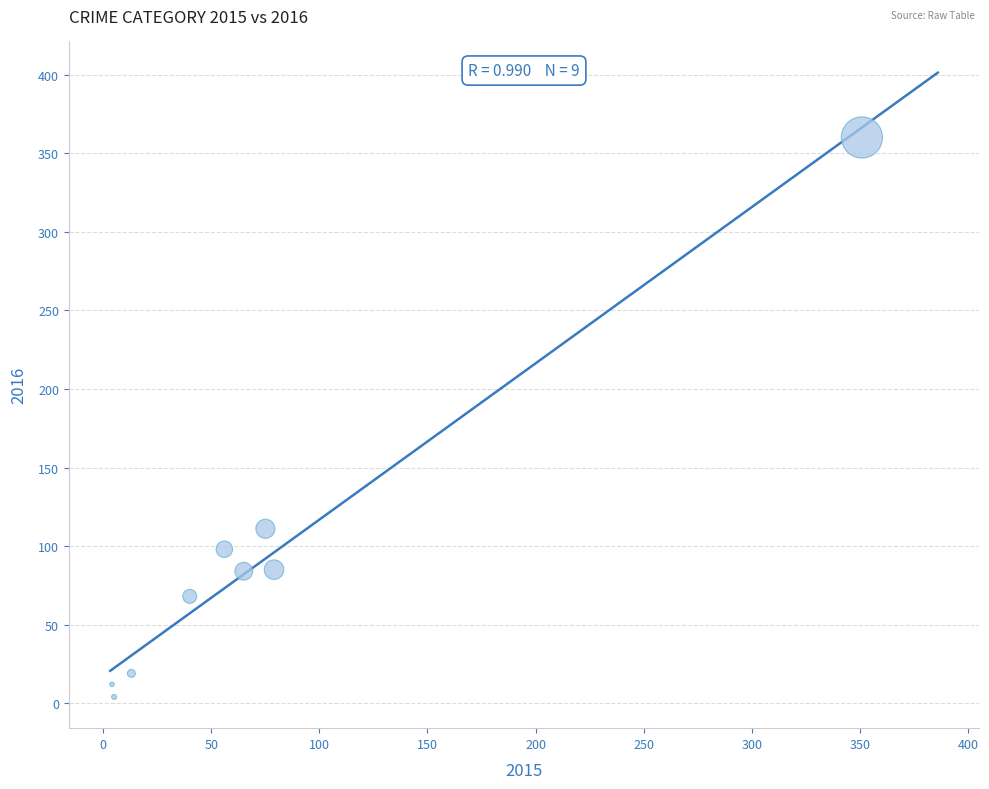

What is the average Y value?

93